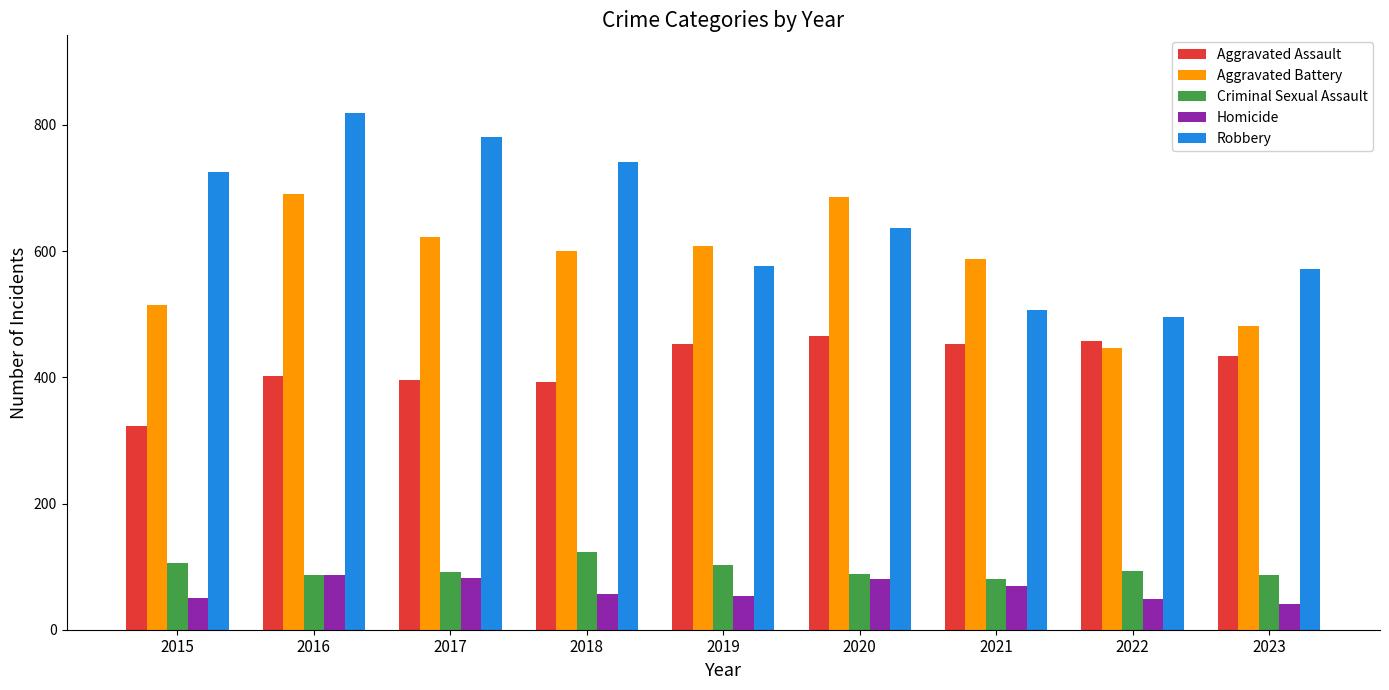

Which series has the widest spread of values?

Robbery